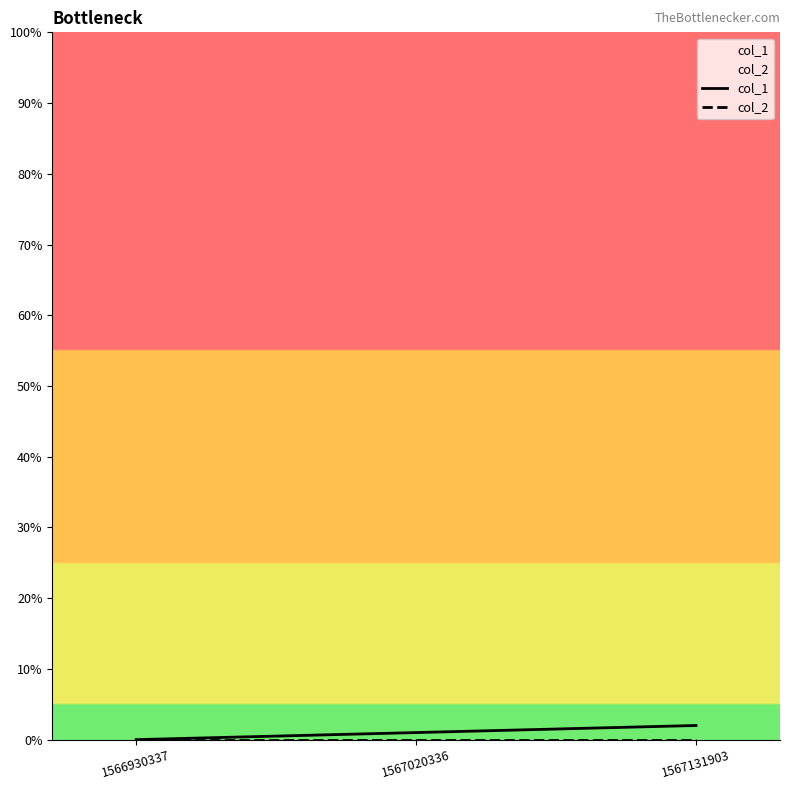

Is the value of col_2 at 1567131903 greater than the value of col_1 at 1566930337?

No